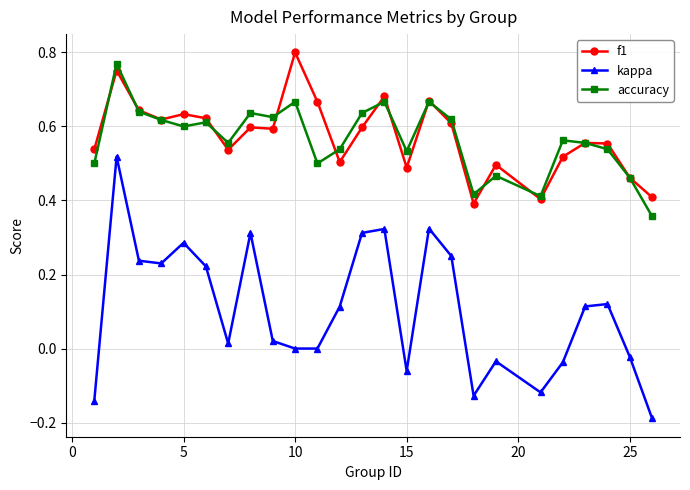

What are all the series names shown in the legend?

f1, kappa, accuracy